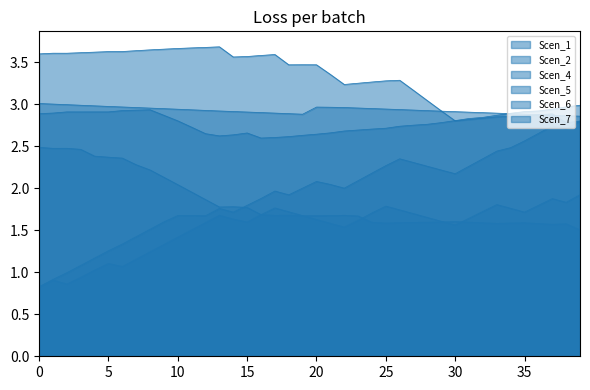

True or false: Scen_5 and Scen_6 intersect in this chart.

True